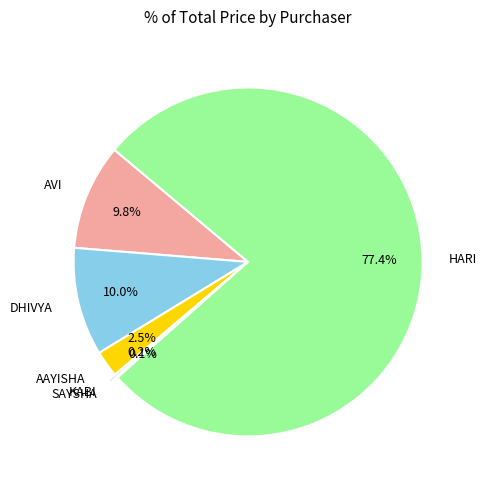

What portion of the pie excludes DHIVYA?

90.0%